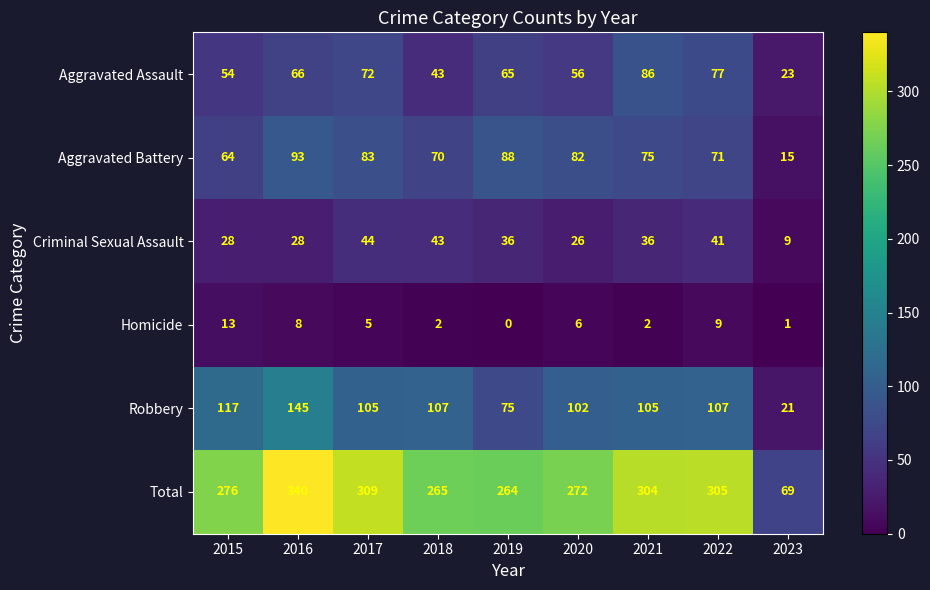

At which label does Aggravated Battery first exceed 75?

2016